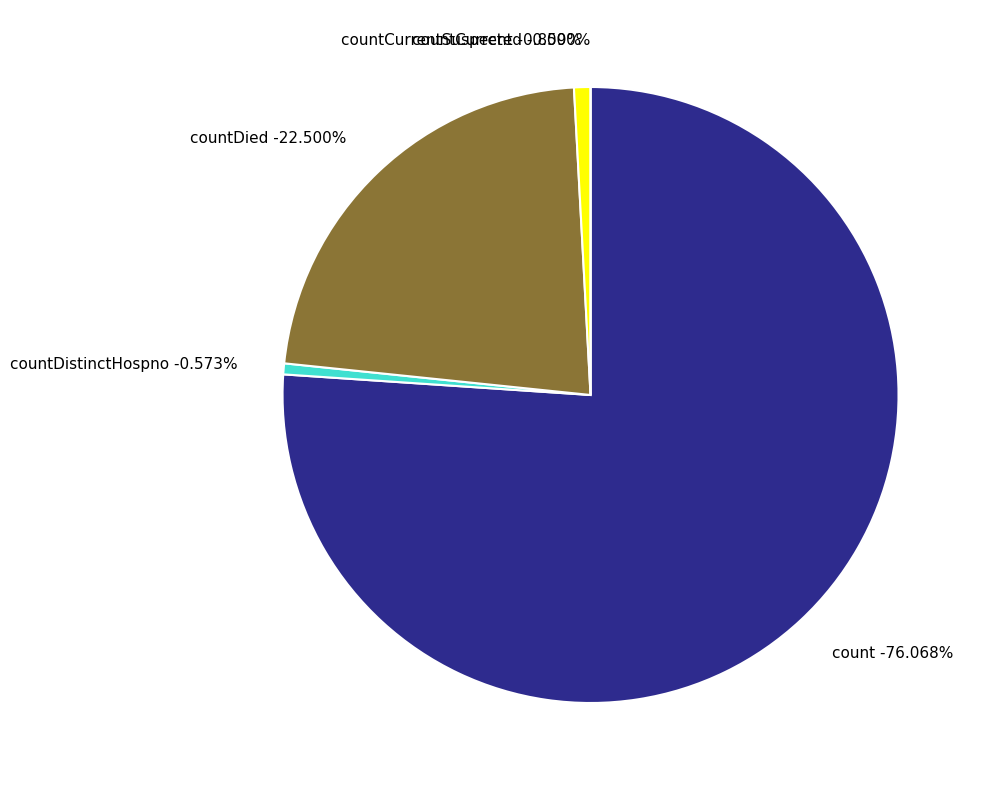

To the nearest percent, what percentage of the pie is countDistinctHospno?

1%